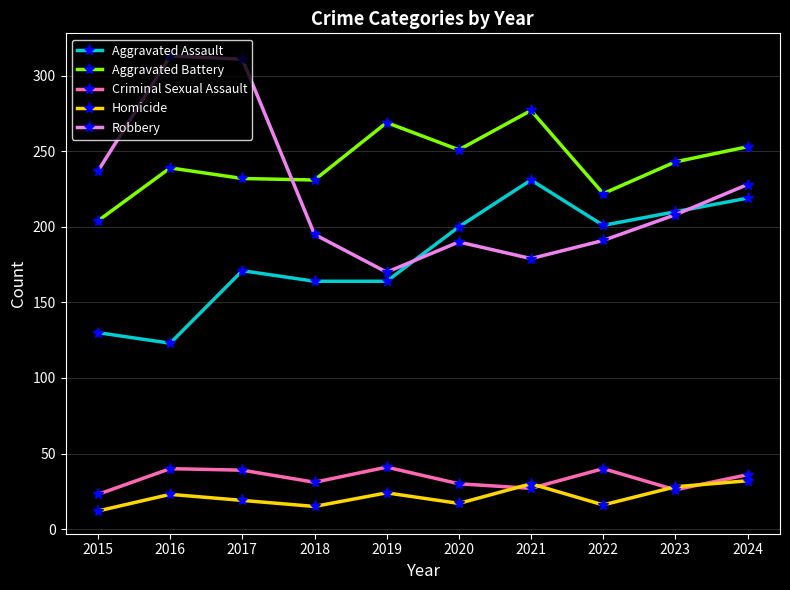

What is the difference between the second highest and minimum values in the Aggravated Assault series?

96